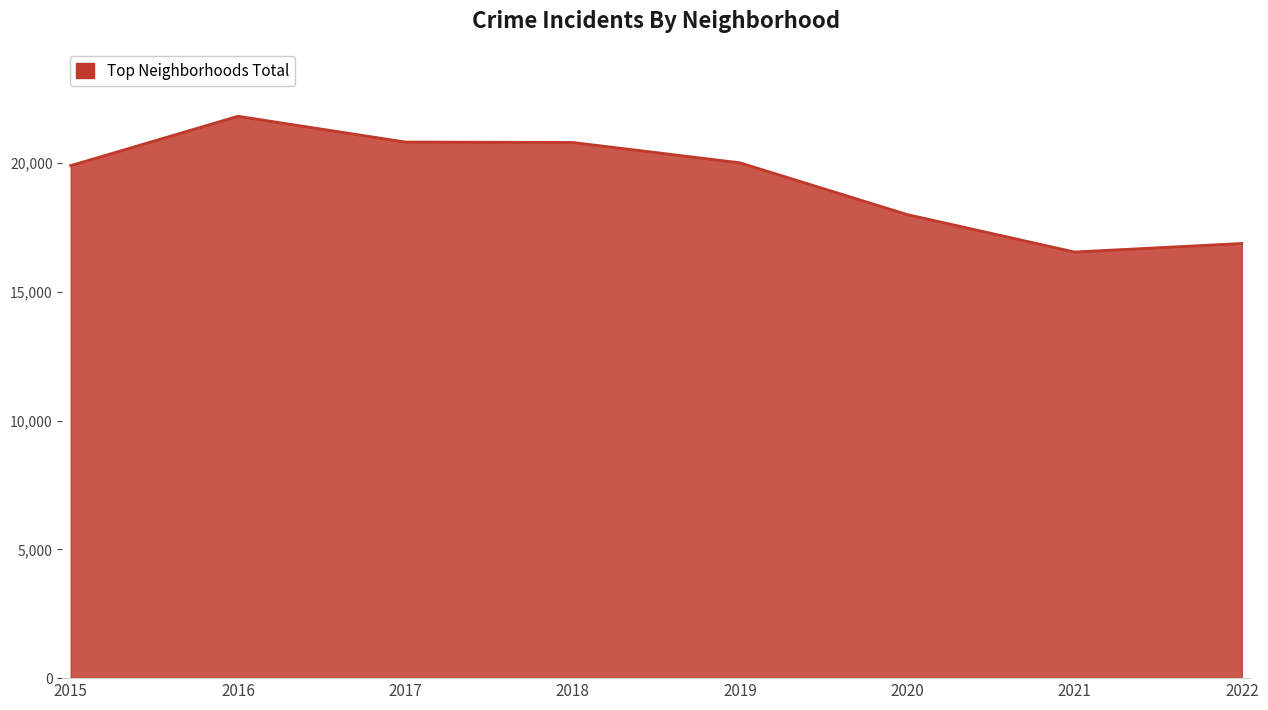

Where is the first local maximum?

2016